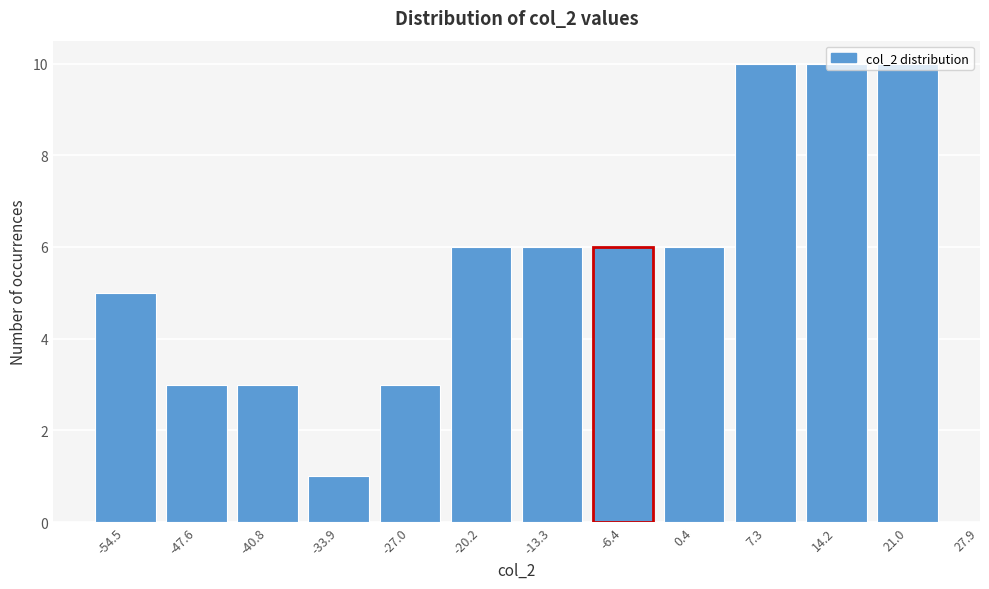

The chart shows a value of 5 at -40.8. True or false?

False